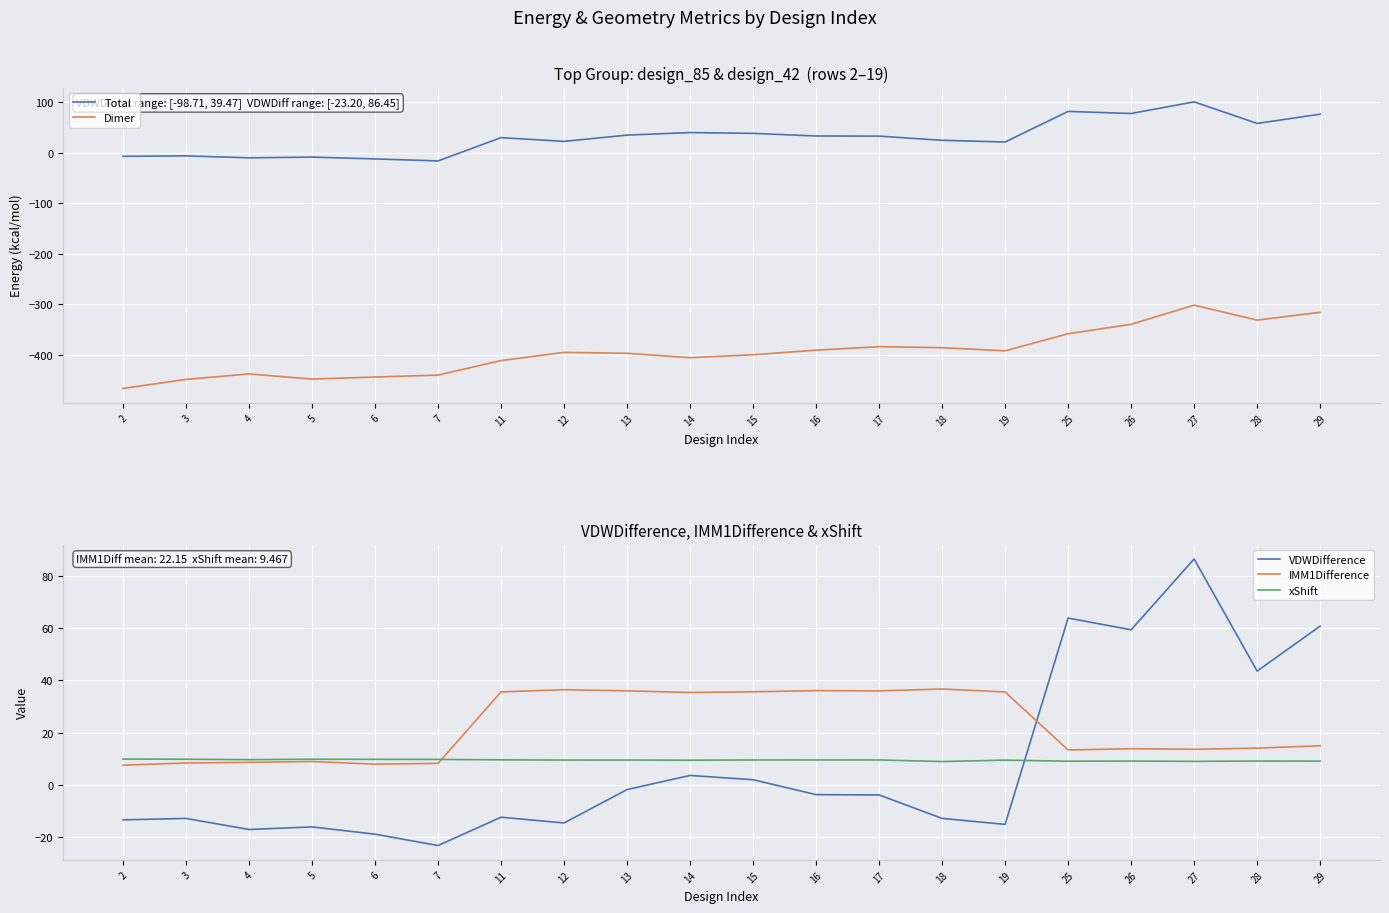

Is this an area chart (filled region under the line)?

No